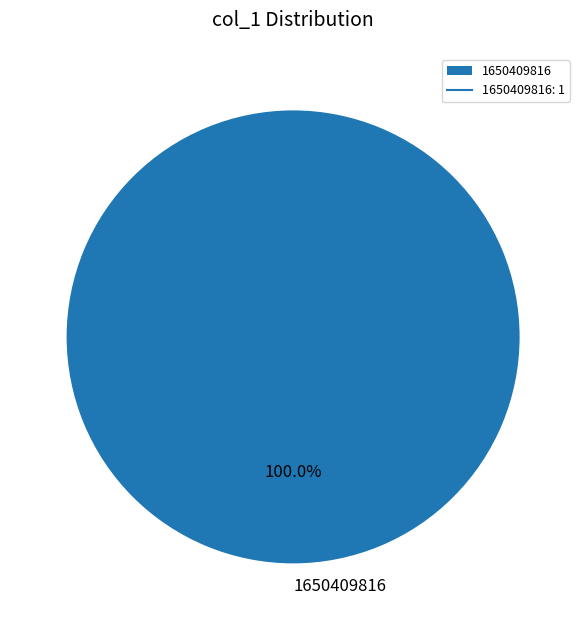

What percentage is the 1650409816 slice, to the nearest percent?

100%